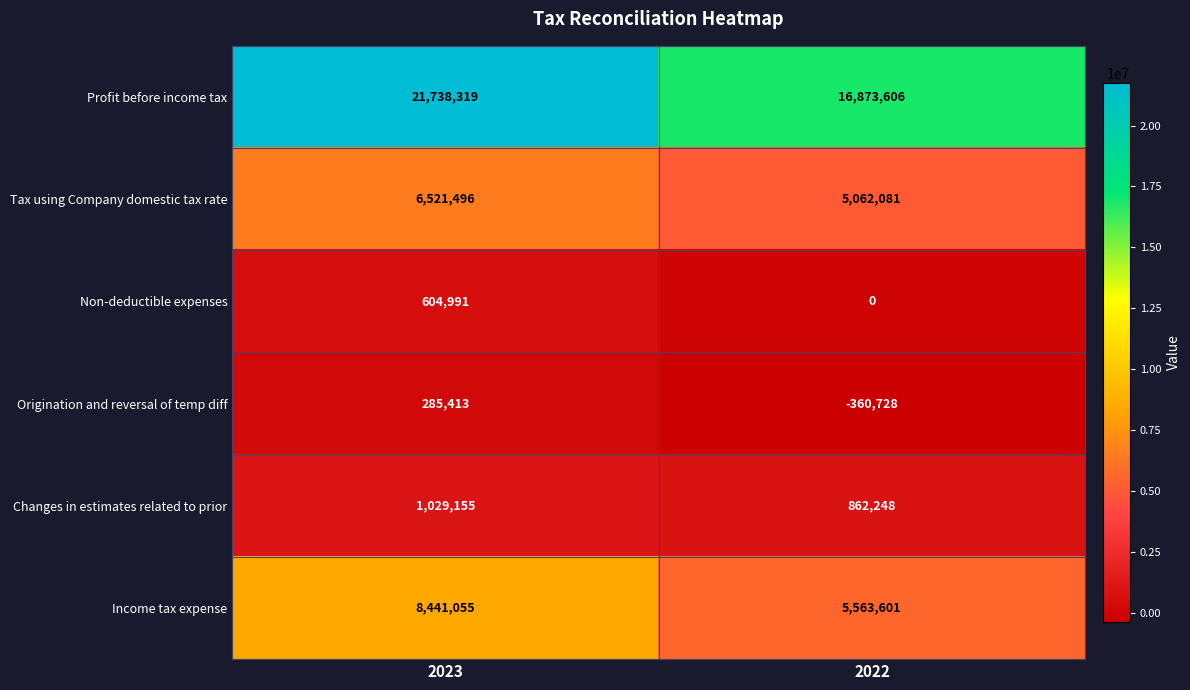

Which series changed the most between 2023 and 2022?

Profit before income tax